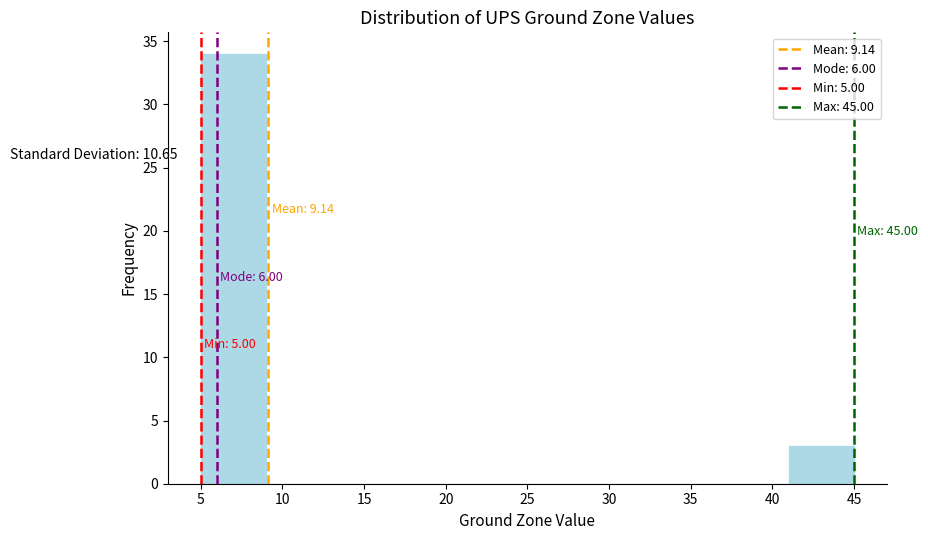

Which range on the x-axis has the tallest bar?

5 to 9